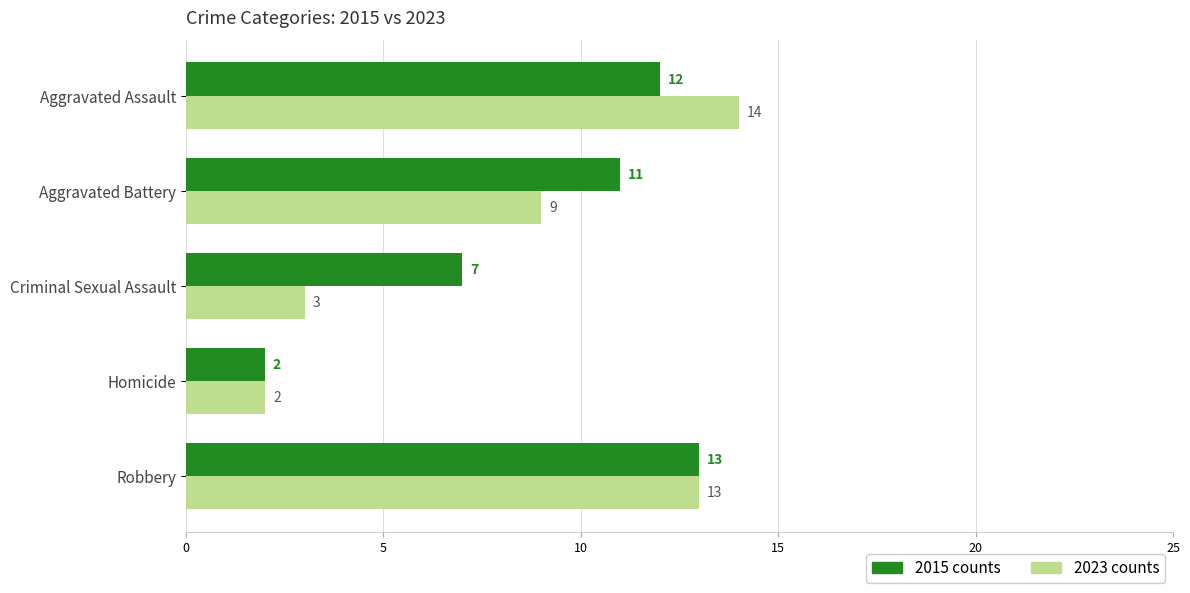

What is the minimum value shown in the chart?

2